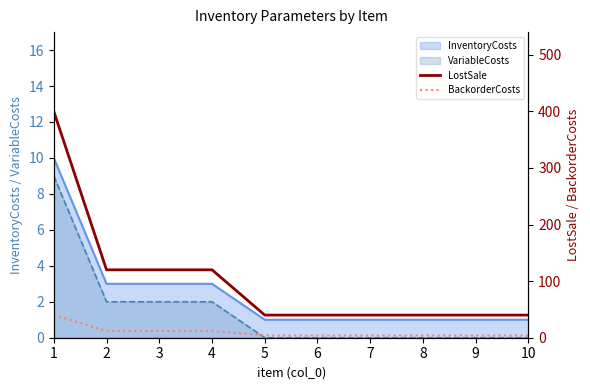

Is the value of BackorderCosts at 3 greater than the value of LostSale at 2?

No